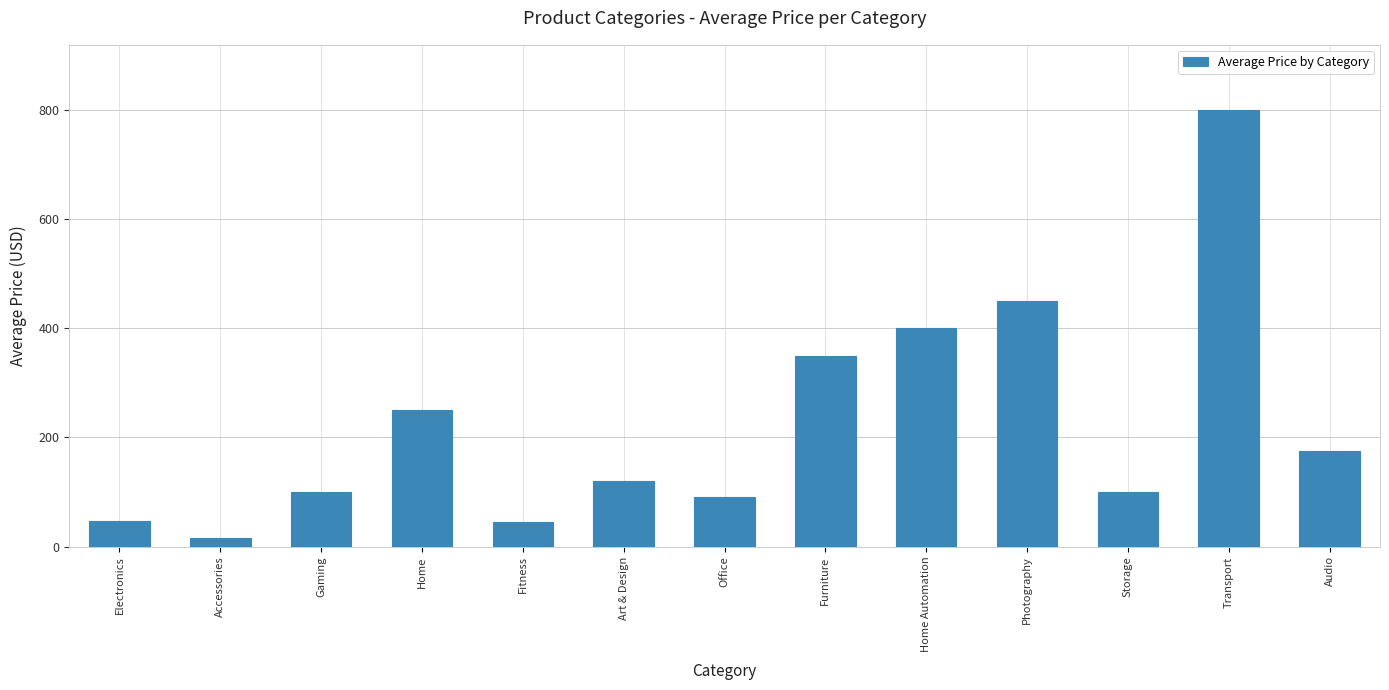

The value at Audio is 175.0. True or false?

True